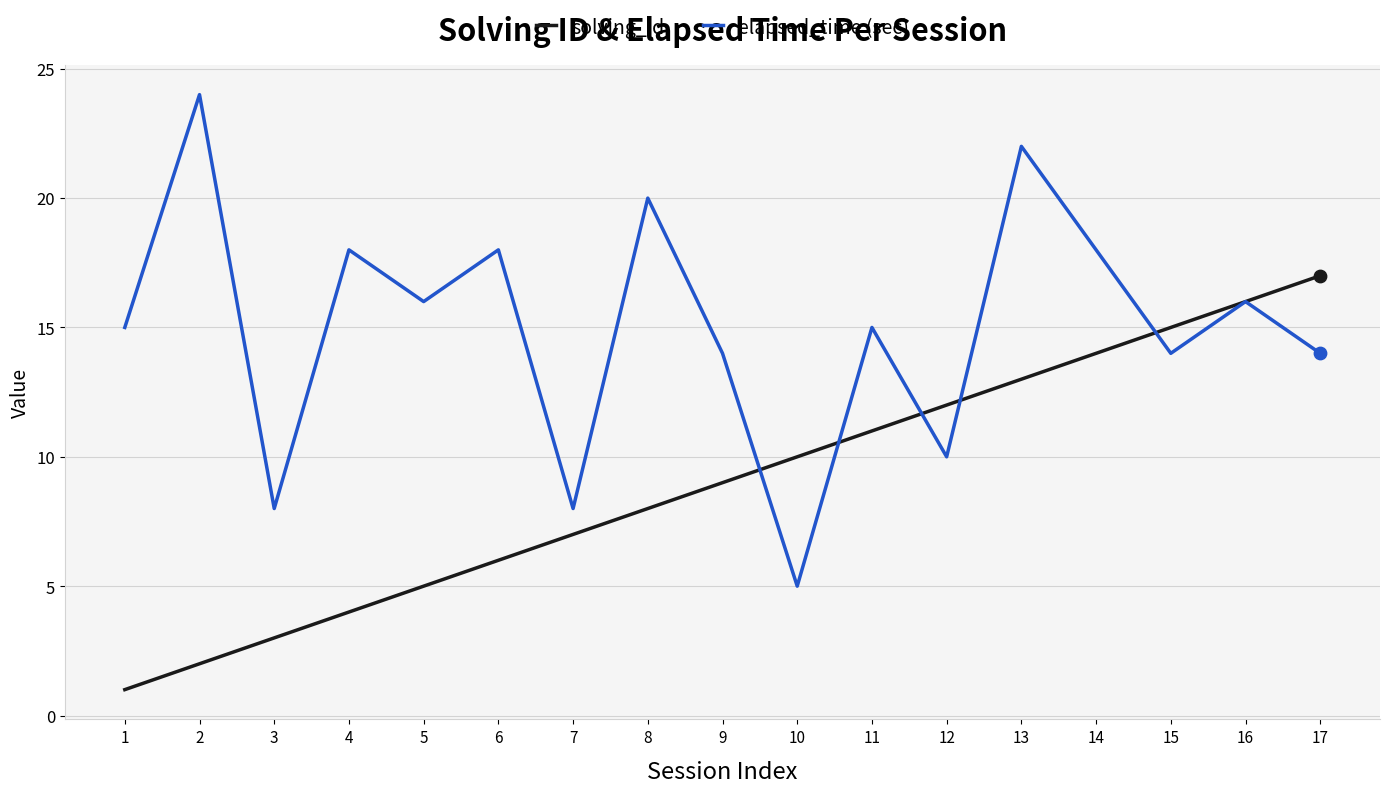

At how many categories does at least one series exceed 11?

14